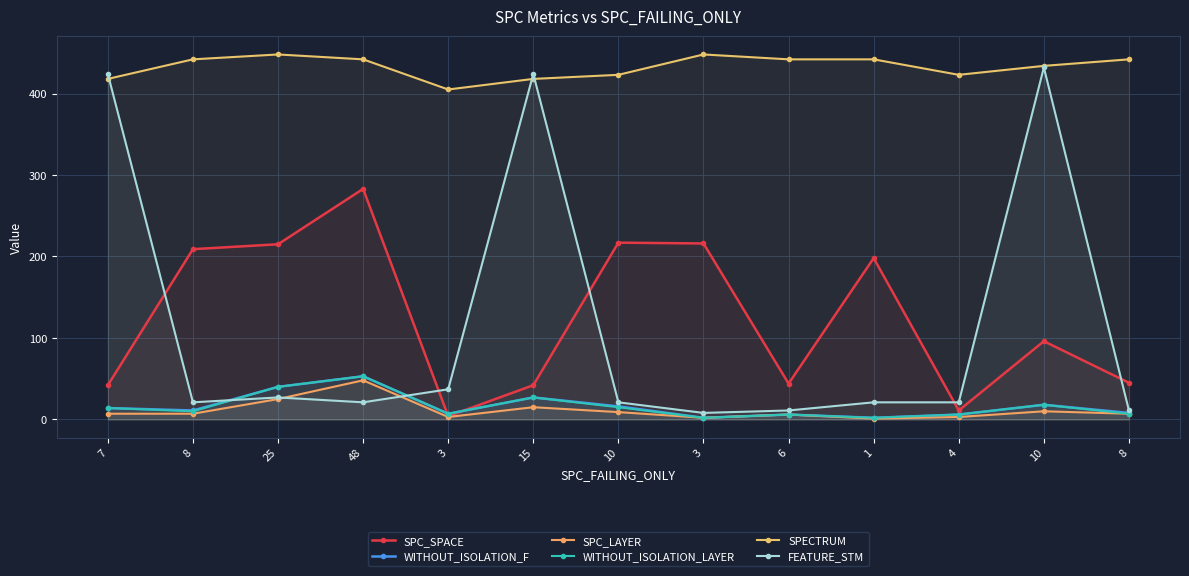

What is the maximum value shown in the chart?

448